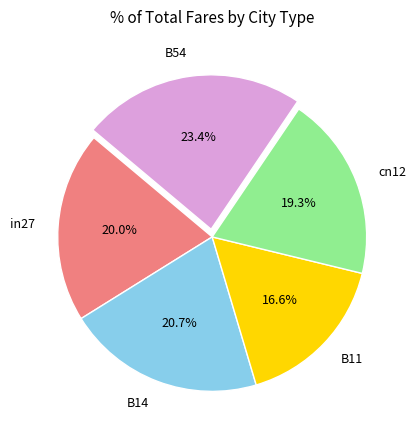

Combined, do B54 and B11 account for over 50%?

No